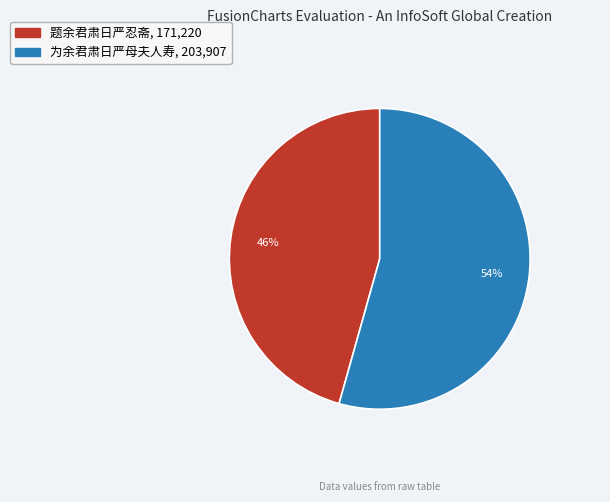

How many segments does this pie chart have?

2